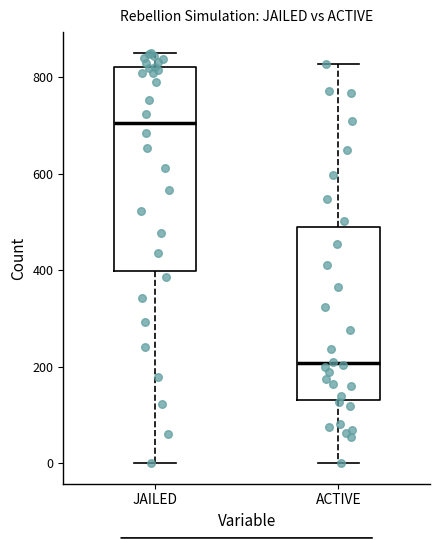

Which box's median line is the lowest?

ACTIVE